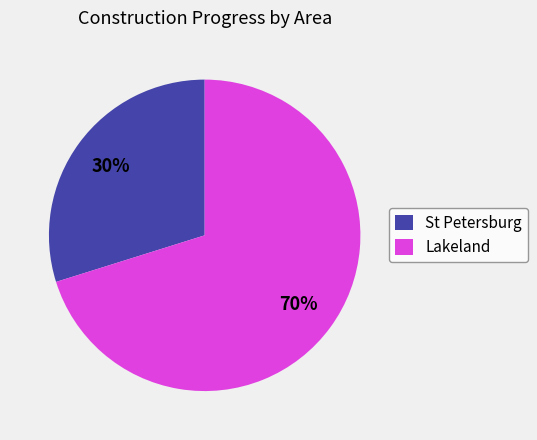

What is the ratio of the value at St Petersburg to the value at Lakeland?

0.4